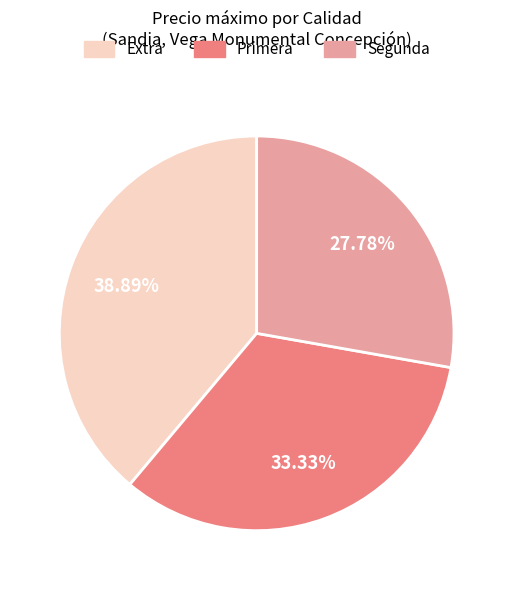

Approximately how many times larger is the value at Segunda compared to Primera?

0.8